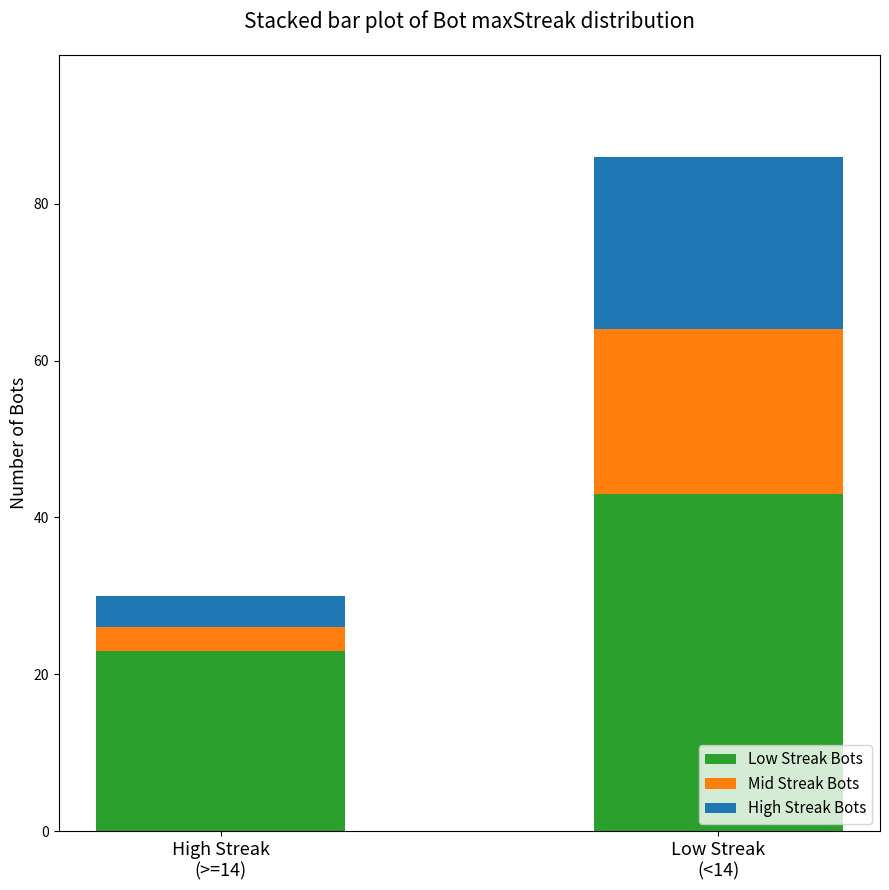

At which category is the sum across all series the highest?

Low Streak
(<14)